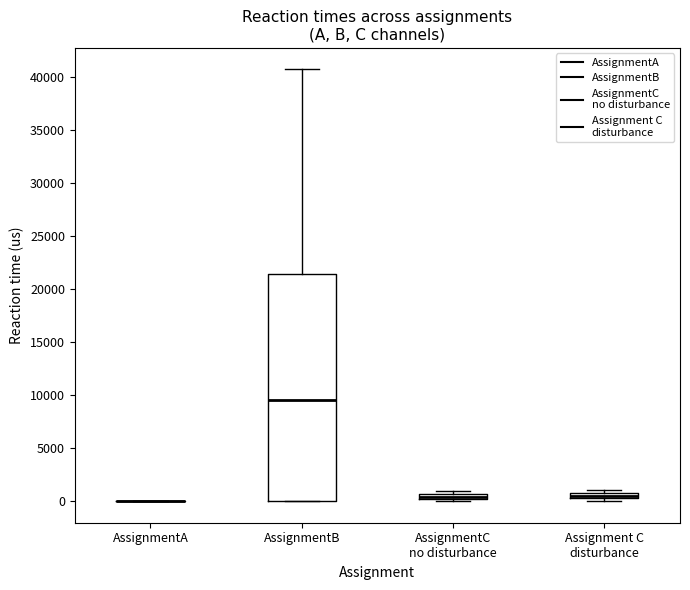

Comparing the boxes themselves (not the whiskers), which one is the tallest?

AssignmentB